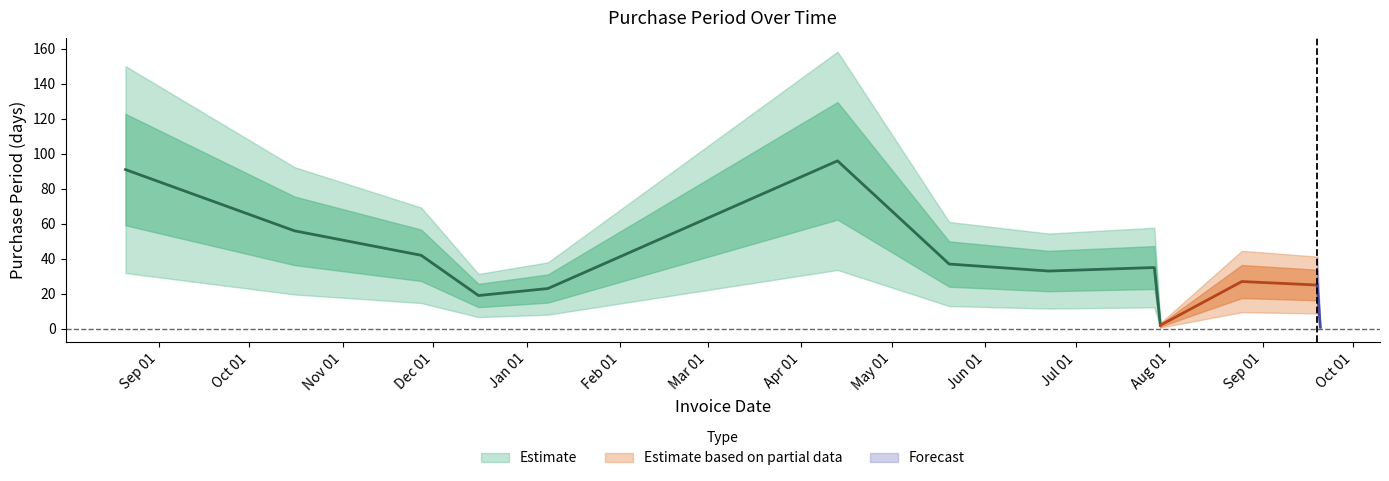

Where is the first local maximum?

2016-04-13